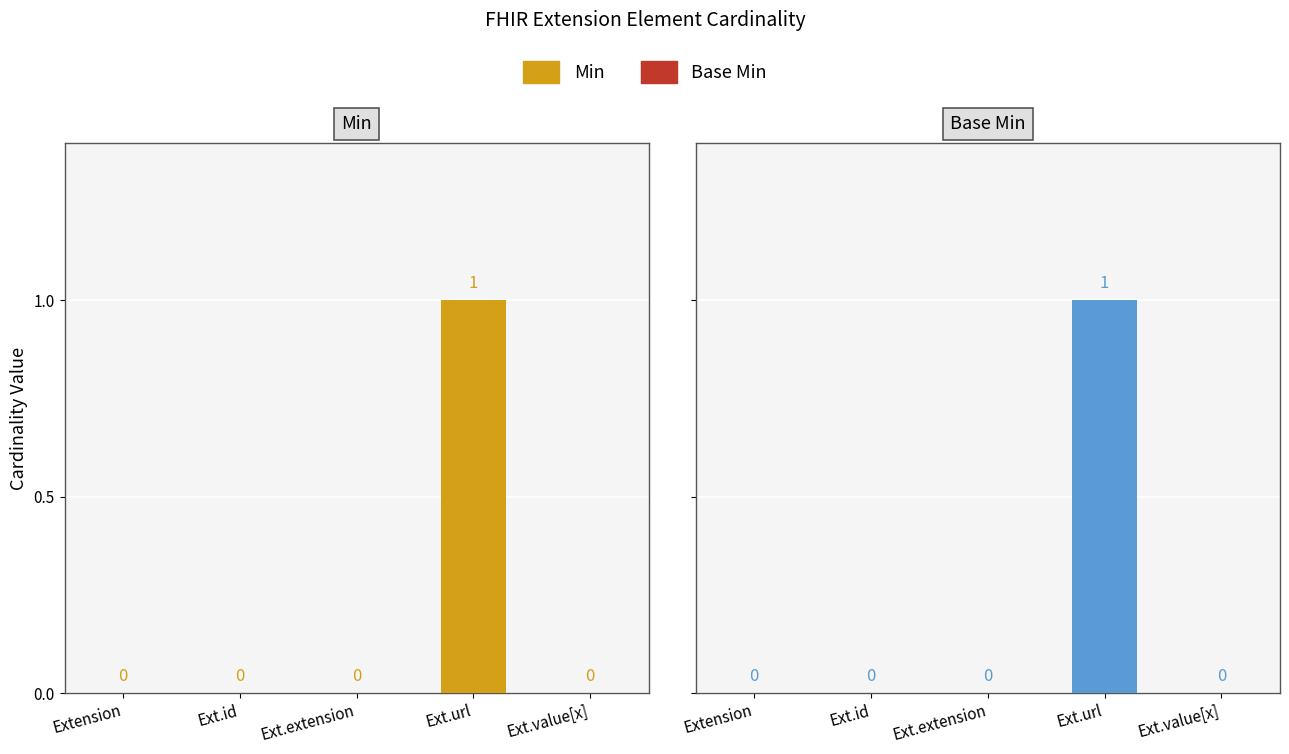

True or false: Min has a value of 0 at Ext.extension.

False